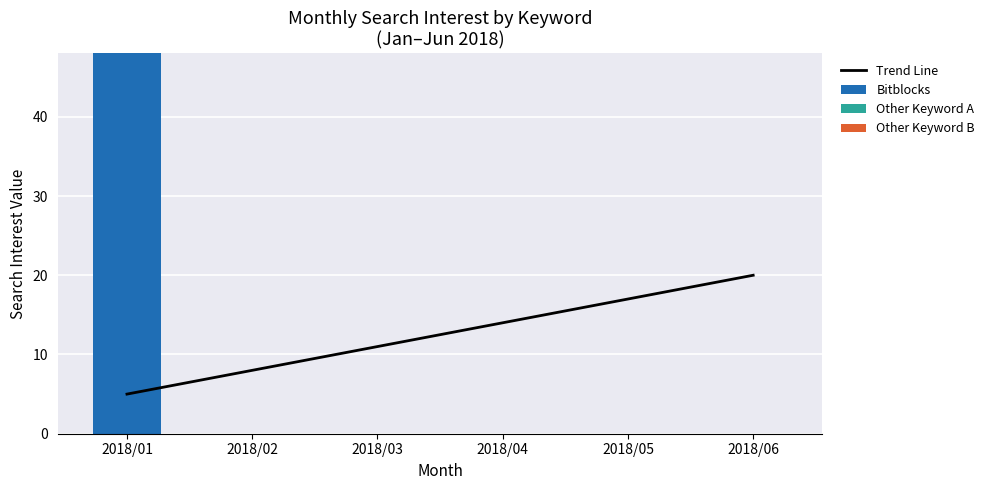

Is the value of Trend Line at 2018/05 greater than the value of Other Keyword B at 2018/04?

Yes